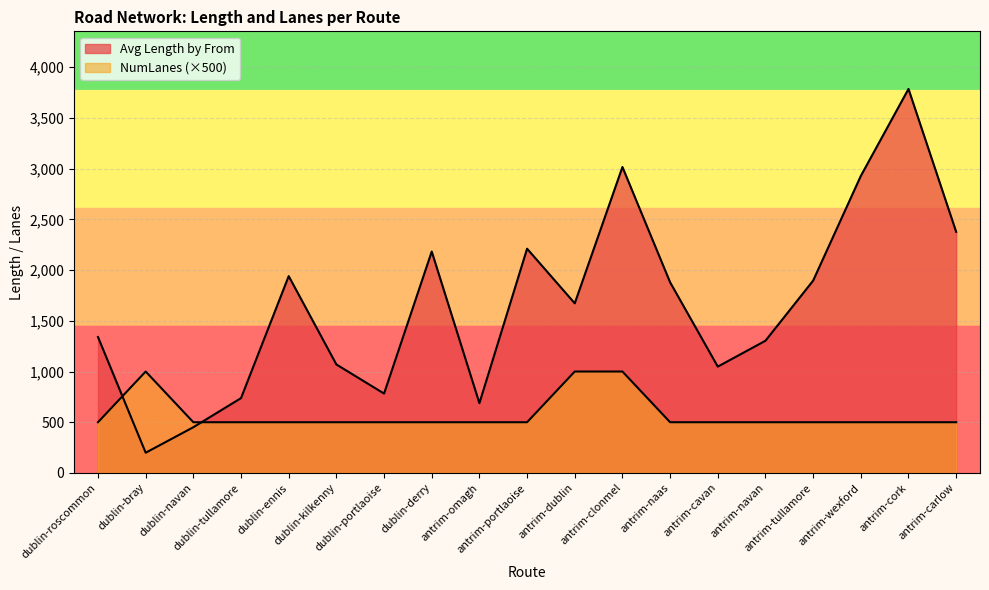

Where do NumLanes and Avg Length by From first cross each other?

dublin-roscommon and dublin-bray